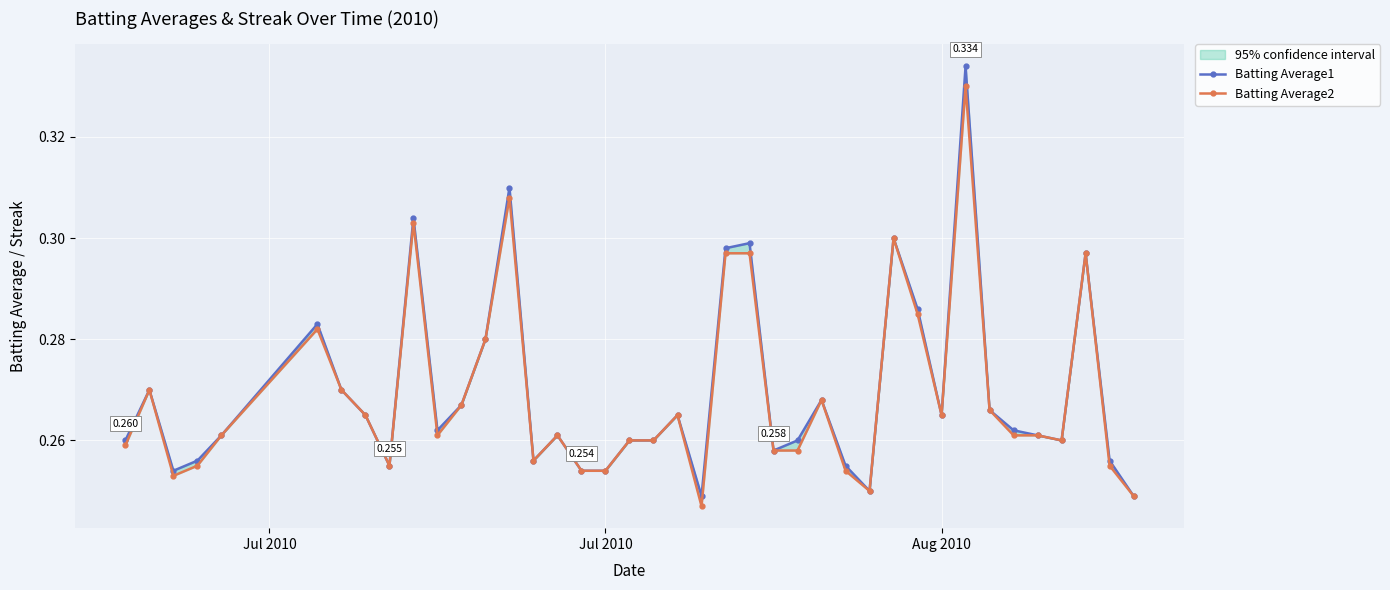

True or false: Batting Average2 has a value of 0.2 at 29.

False